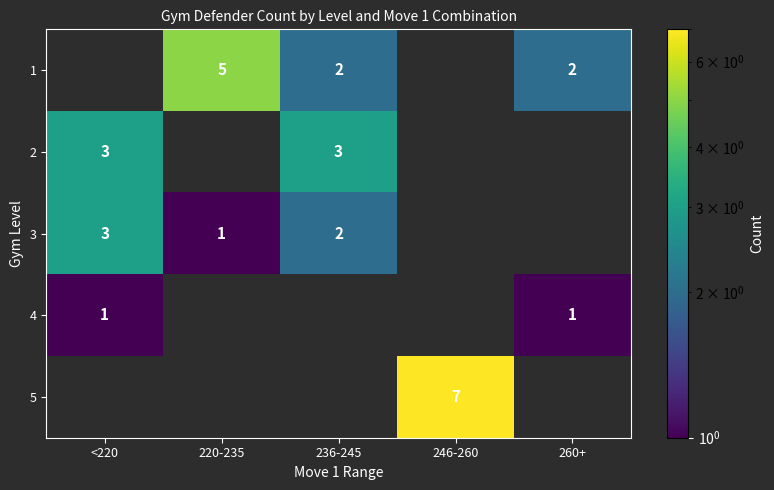

The 3 series shows 2 at <220. True or false?

False